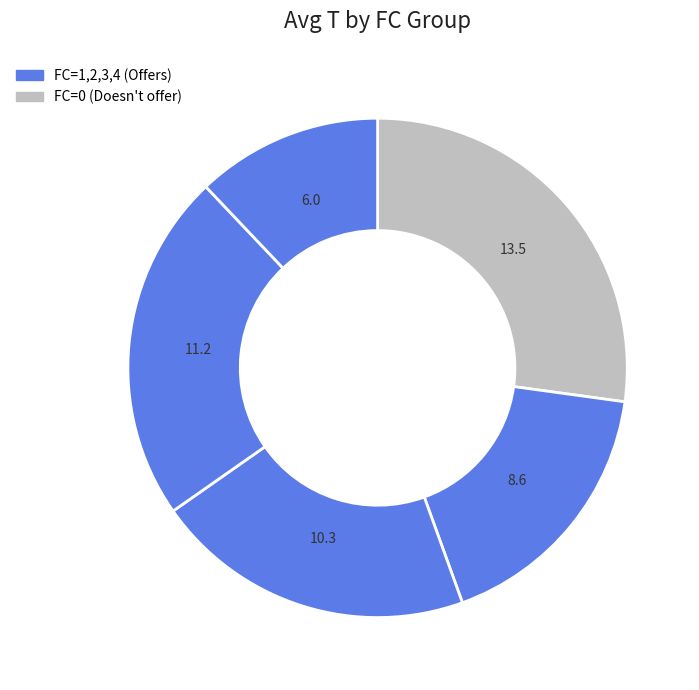

Count the number of slices in the pie.

5